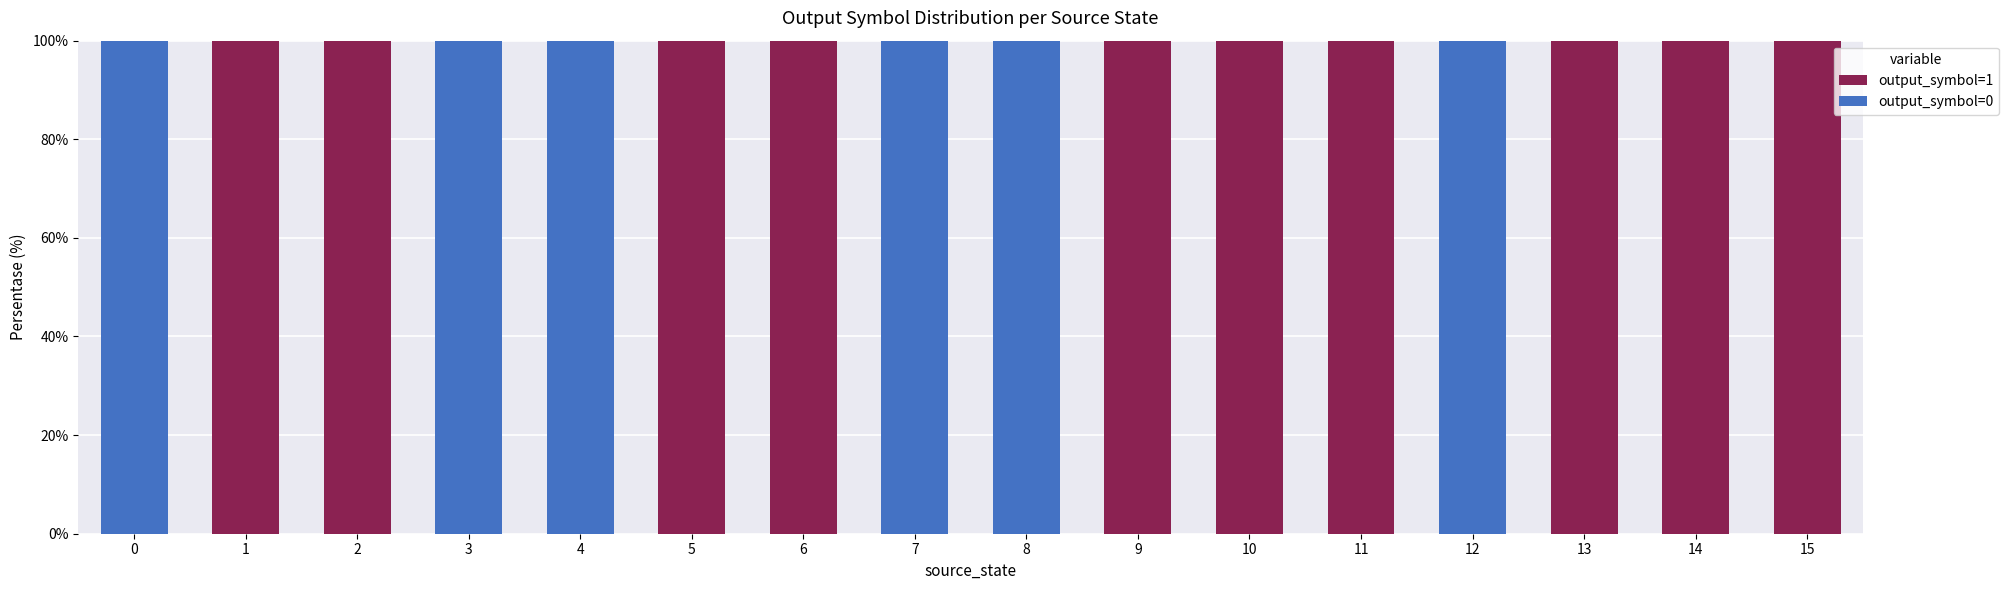

The value of output_symbol=1 at 9 is 52. True or false?

False